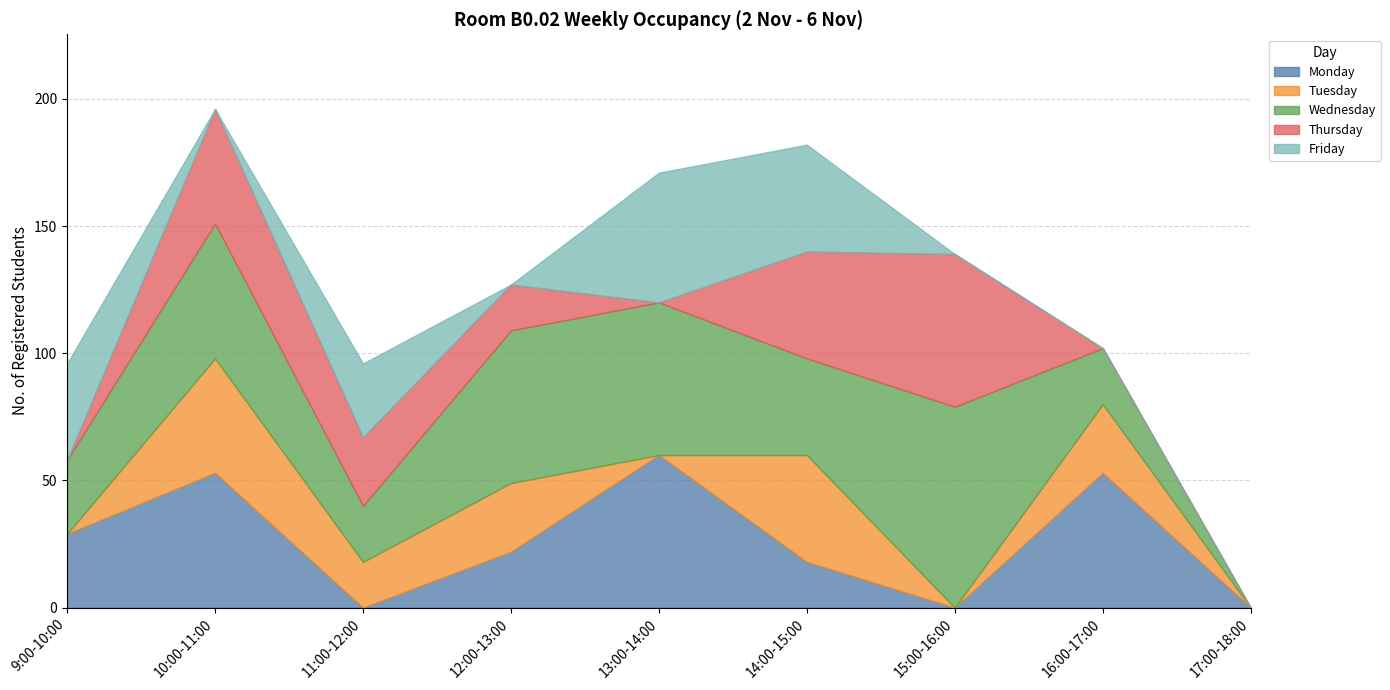

What position from the left is 14:00-15:00?

6